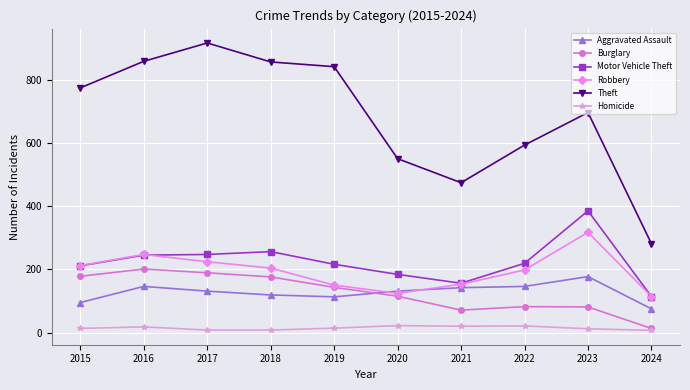

What value does the Theft series have at 2024, to the nearest 10?

280